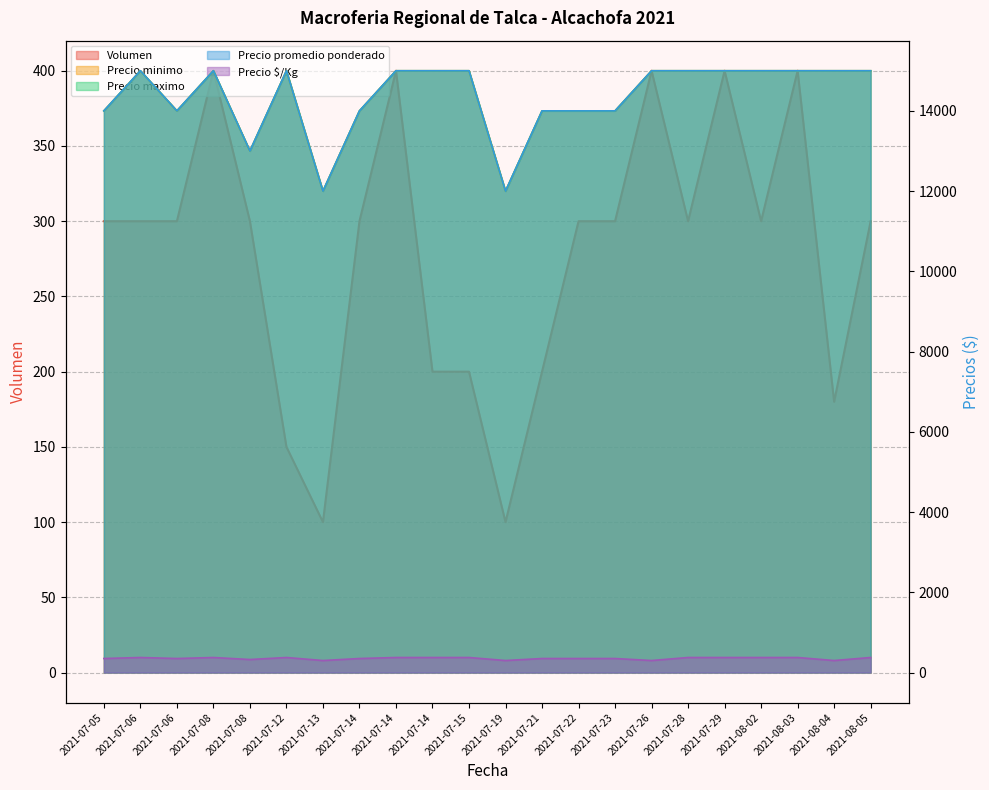

Is it true that Precio promedio ponderado equals 19570 at 2021-07-21?

False